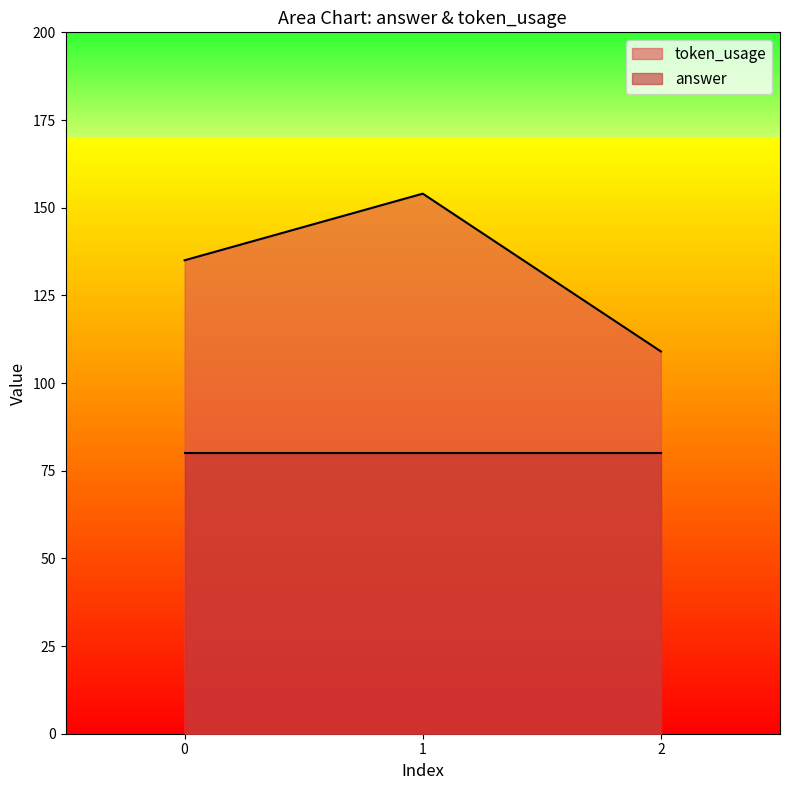

Which label corresponds to the smallest value in the chart?

2